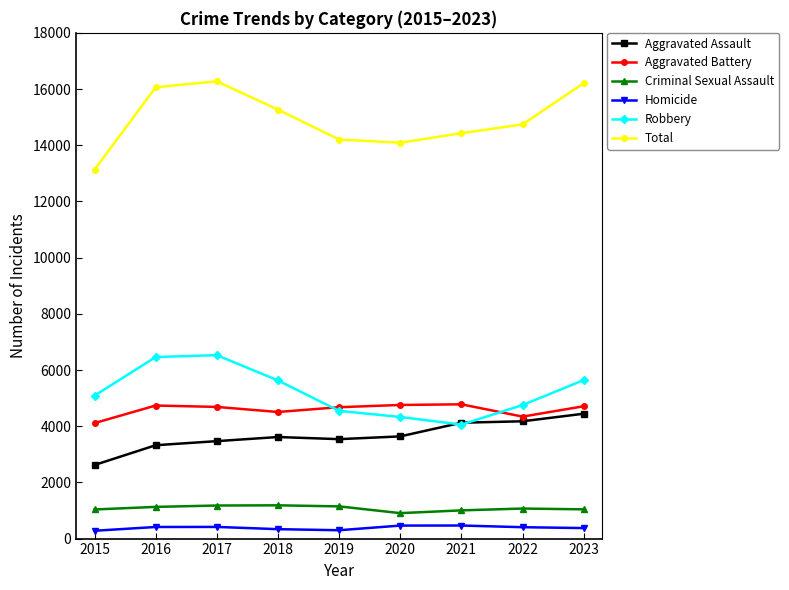

True or false: Robbery and Criminal Sexual Assault cross at least once.

False